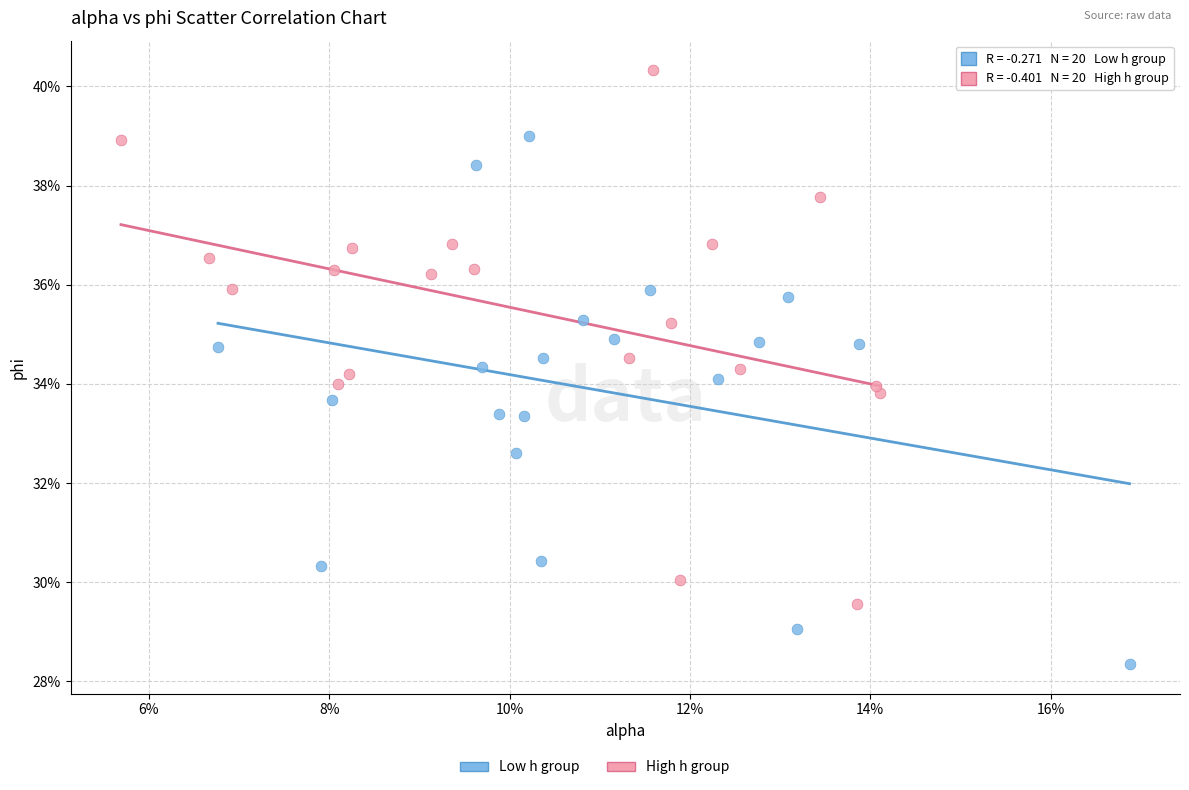

Which series reaches the maximum Y coordinate?

High h group